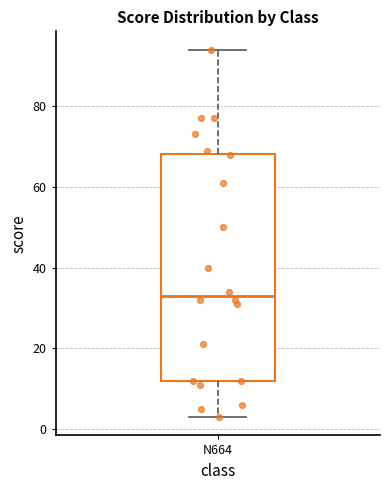

Where is the lower edge of the box for N664 on the y-axis? The values are not printed on the chart, so give them approximately, as read against the axis.

12